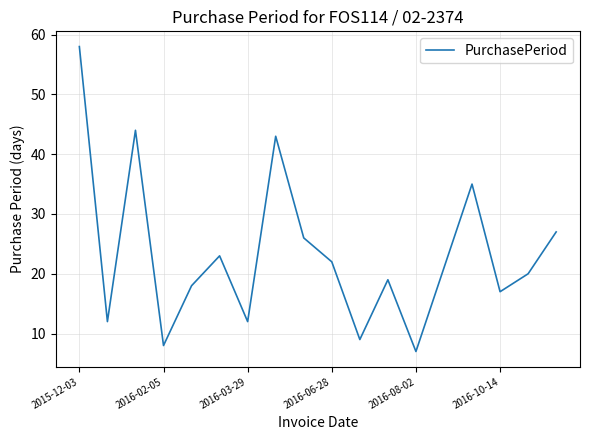

What is the difference between the maximum and minimum values?

51